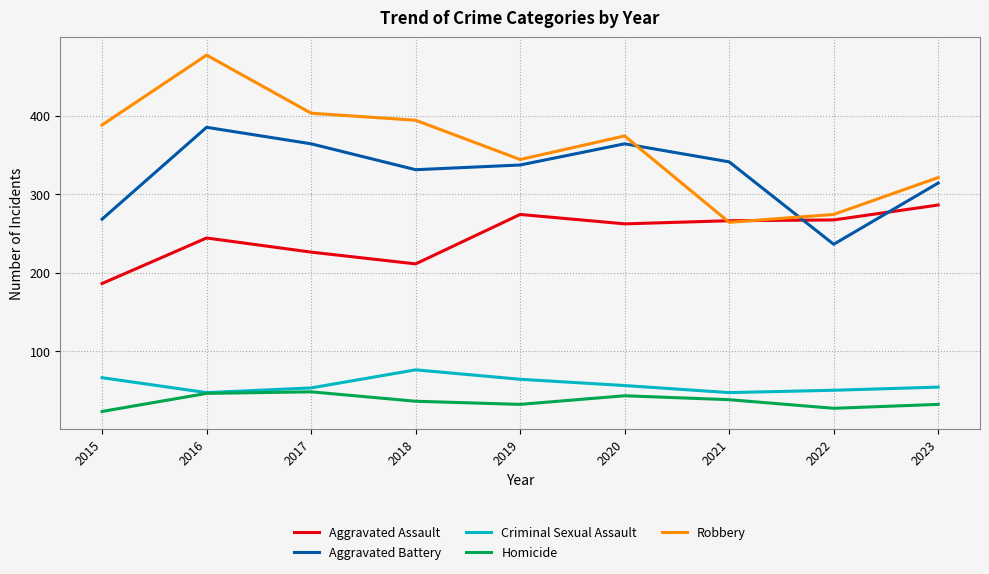

What is the maximum value for Robbery?

477